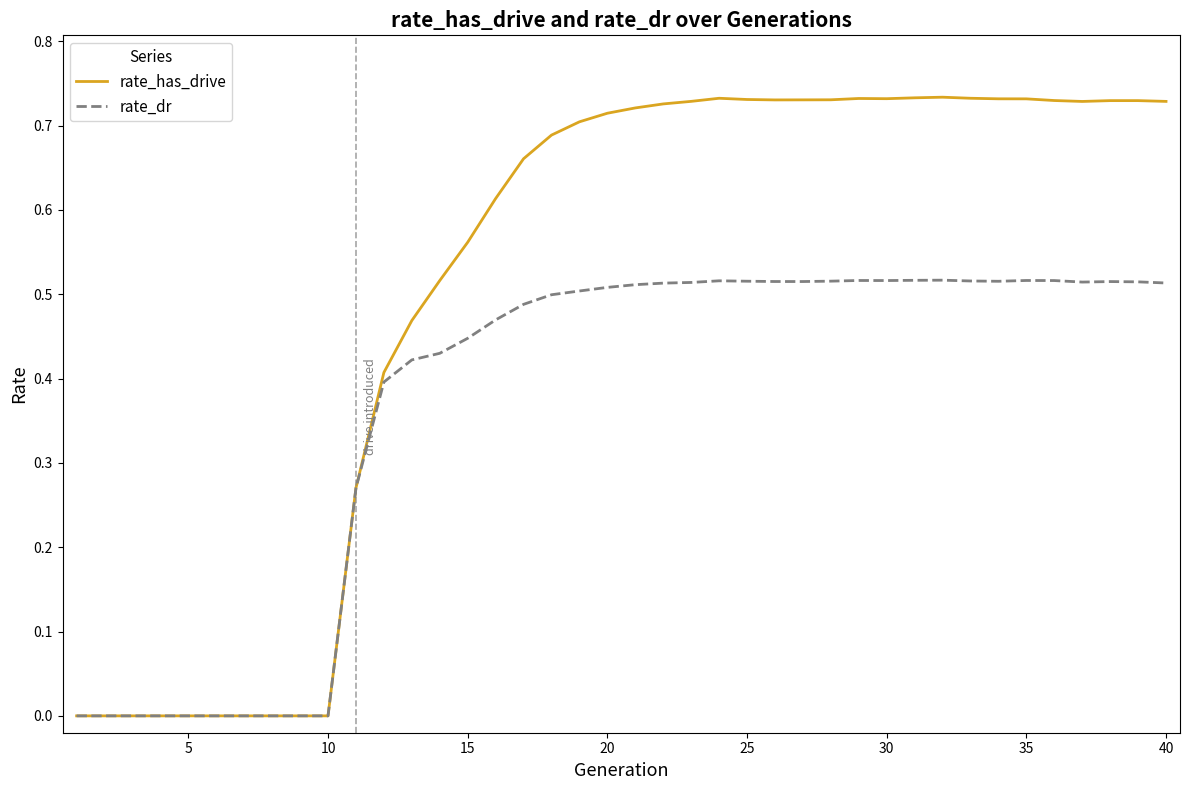

Which series has the largest total across all categories?

rate_has_drive